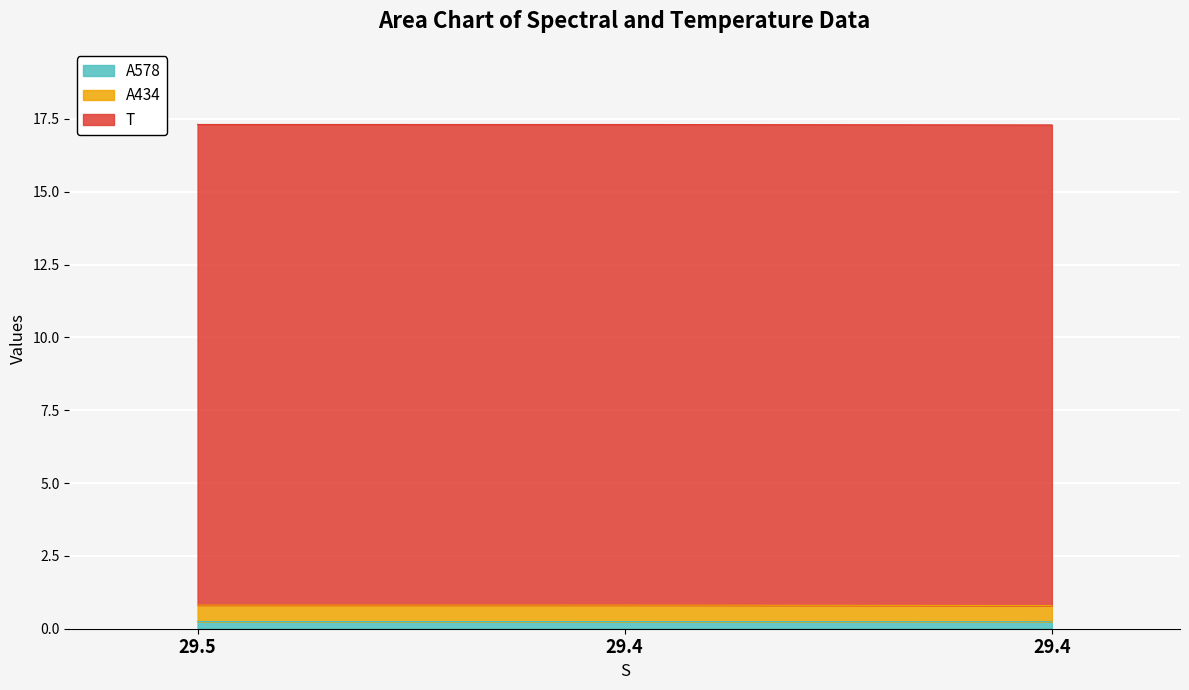

What is the total value across all series at 29.5?

17.3